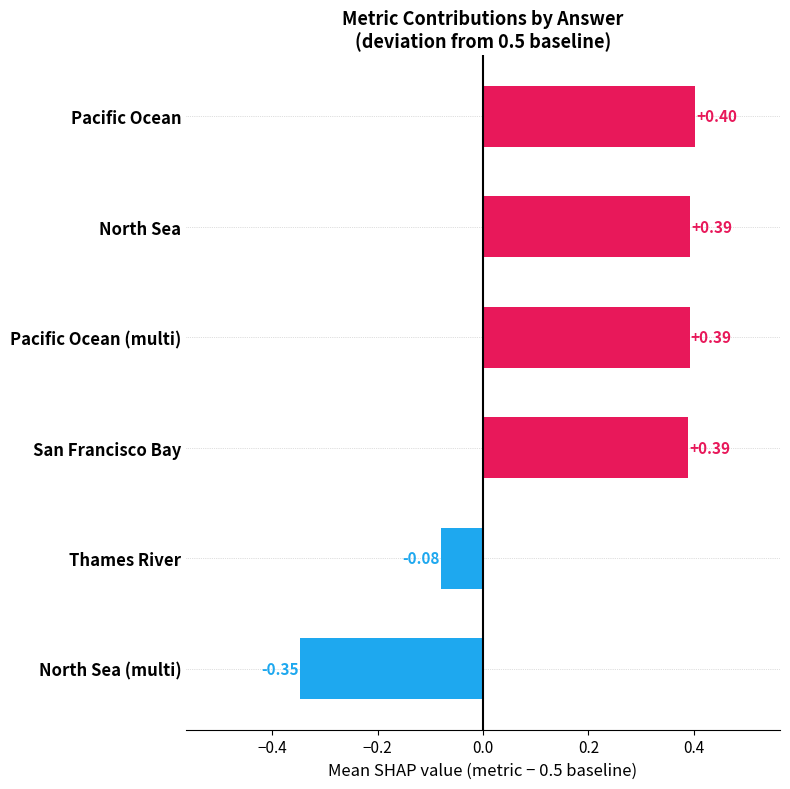

What is the average value?

0.2